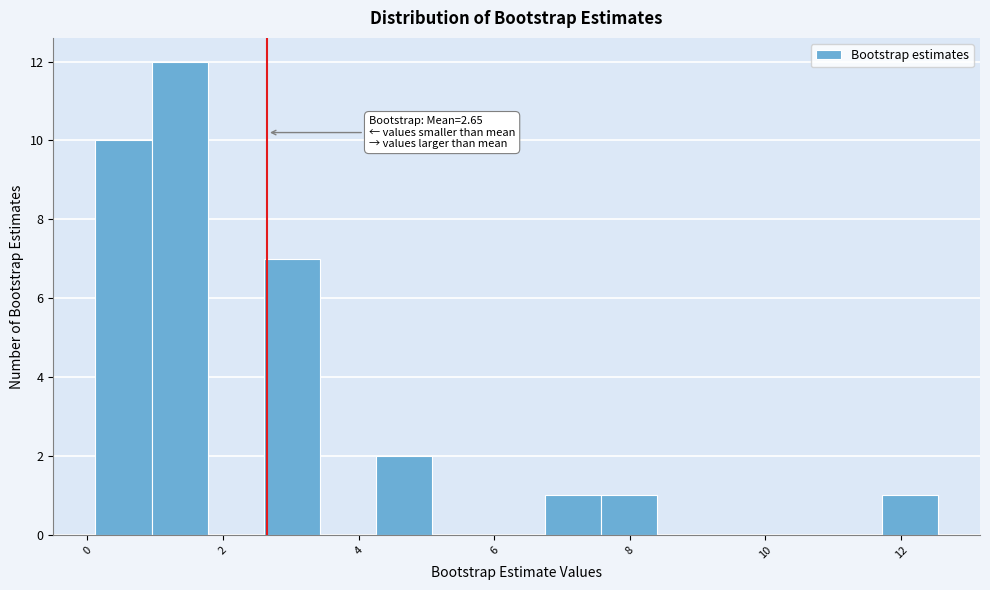

Over which range of the x-axis is the bar tallest?

1.0 to 1.8